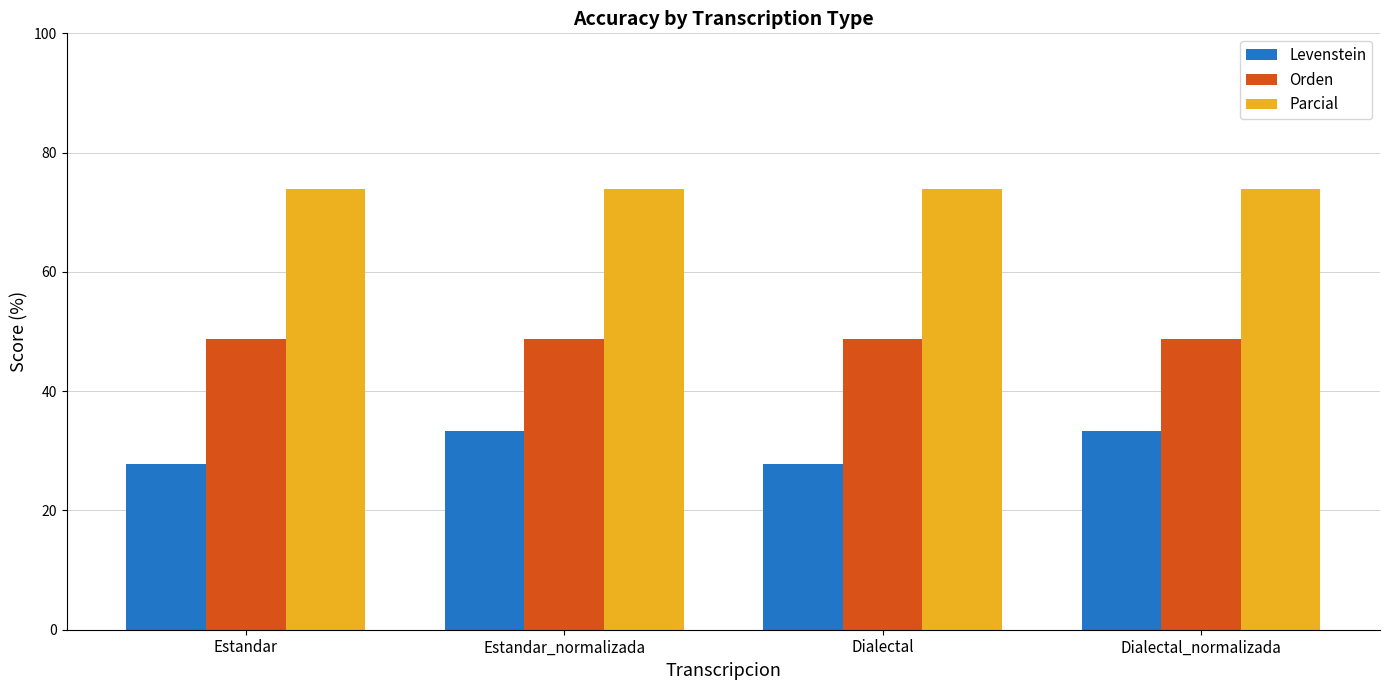

What are all the series names shown in the legend?

Levenstein, Orden, Parcial